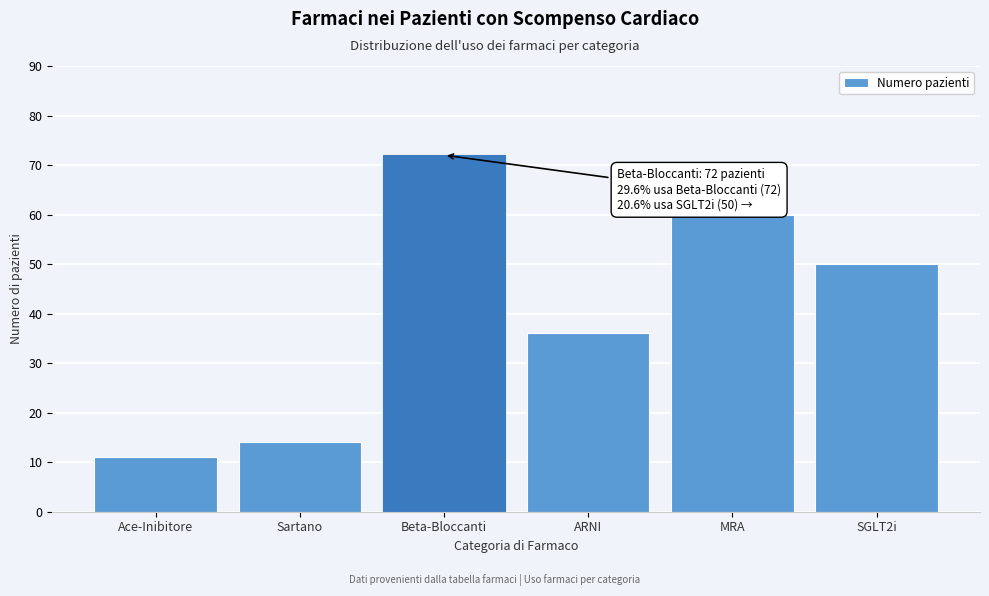

Reading left to right, extract all data points from this chart.

Ace-Inibitore=11	Sartano=14	Beta-Bloccanti=72	ARNI=36	MRA=60	SGLT2i=50